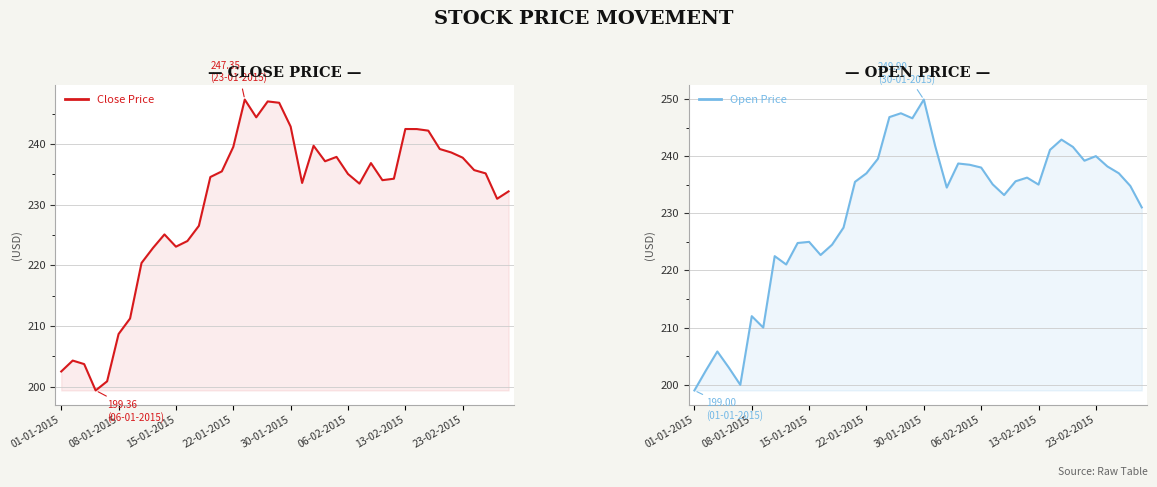

What are all the series names shown in the legend?

Close Price, Open Price